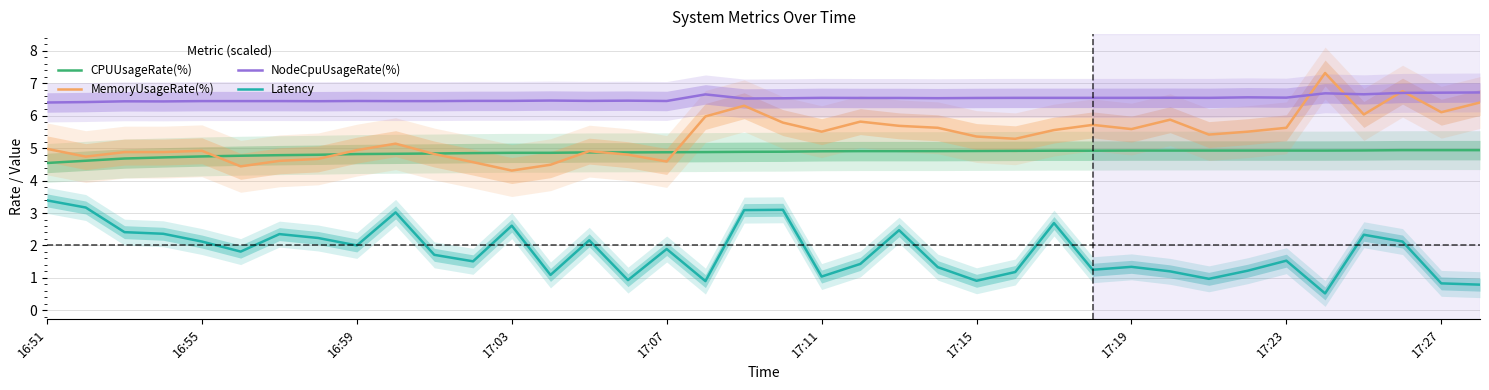

Reading left to right, extract all data points from this chart.

CPUUsageRate(%): 4.5	4.6	4.7	4.7	4.7	4.8	4.8	4.8	4.8	4.8	4.8	4.8	4.9	4.9	4.9	4.9	4.9	4.9	4.9	4.9	4.9	4.9	4.9	4.9	4.9	4.9	4.9	4.9	4.9	4.9	4.9	4.9	4.9	4.9	4.9	4.9	4.9	4.9
MemoryUsageRate(%): 5.0	4.7	4.9	4.9	4.9	4.4	4.6	4.7	4.9	5.1	4.8	4.6	4.3	4.5	4.9	4.8	4.6	6.0	6.3	5.8	5.5	5.8	5.7	5.6	5.4	5.3	5.6	5.7	5.6	5.9	5.4	5.5	5.6	7.3	6.0	6.8	6.1	6.4
NodeCpuUsageRate(%): 6.4	6.4	6.4	6.4	6.5	6.5	6.5	6.5	6.5	6.5	6.5	6.5	6.5	6.5	6.5	6.5	6.5	6.7	6.5	6.5	6.6	6.5	6.5	6.5	6.5	6.6	6.6	6.6	6.6	6.6	6.6	6.6	6.6	6.7	6.7	6.7	6.7	6.7
Latency: 3.4	3.2	2.4	2.4	2.1	1.8	2.4	2.2	2.0	3.0	1.7	1.5	2.6	1.1	2.2	0.9	1.9	0.9	3.1	3.1	1.0	1.4	2.5	1.3	0.9	1.2	2.7	1.2	1.3	1.2	1.0	1.2	1.5	0.5	2.3	2.1	0.8	0.8